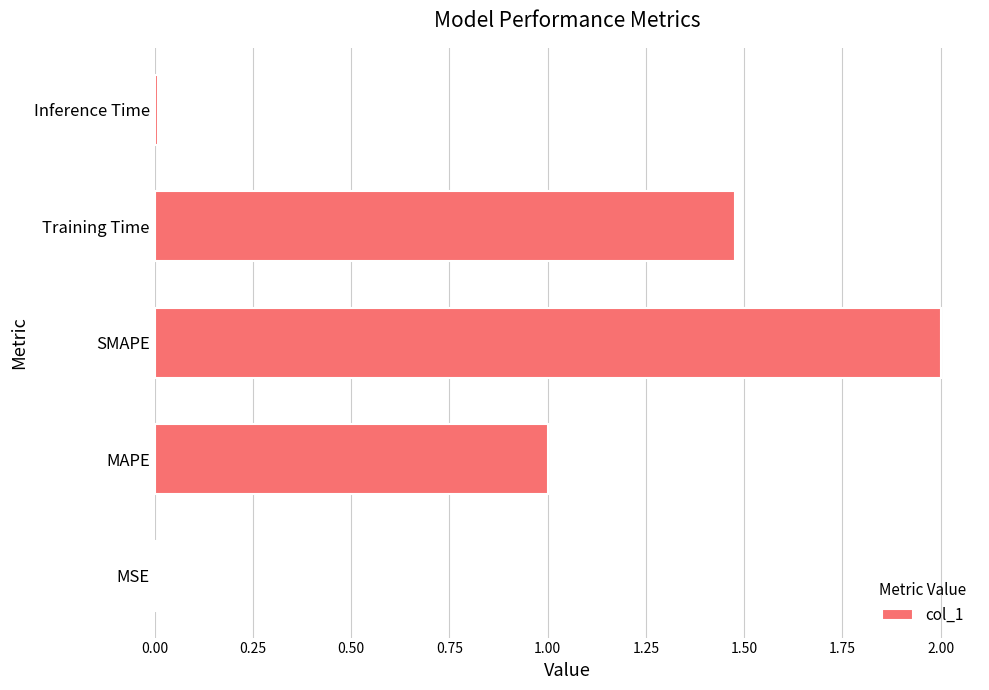

What value does the data have at SMAPE?

2.0